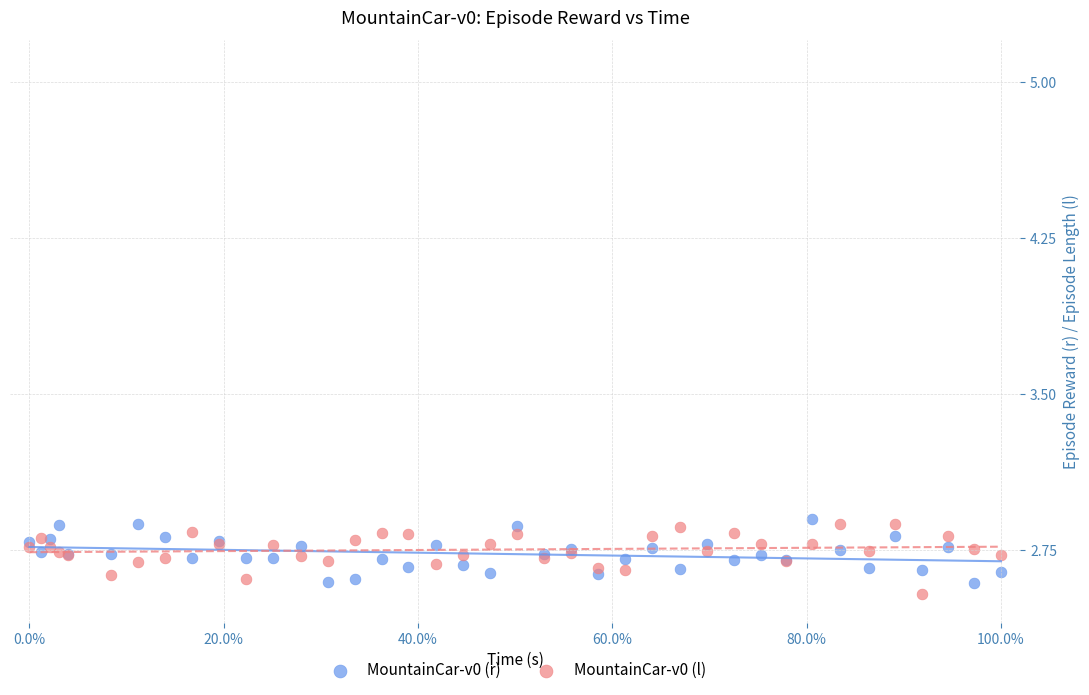

What is the X range (max minus min) for the scatter plot?

1.0